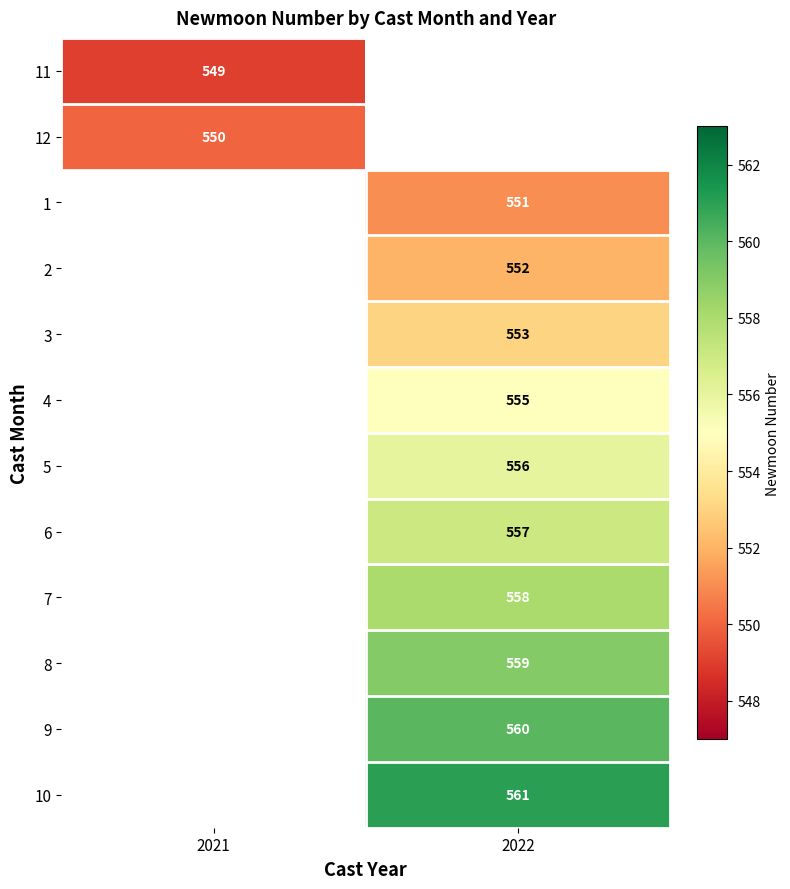

True or false: 11 has a value of 350 at 2021.

False